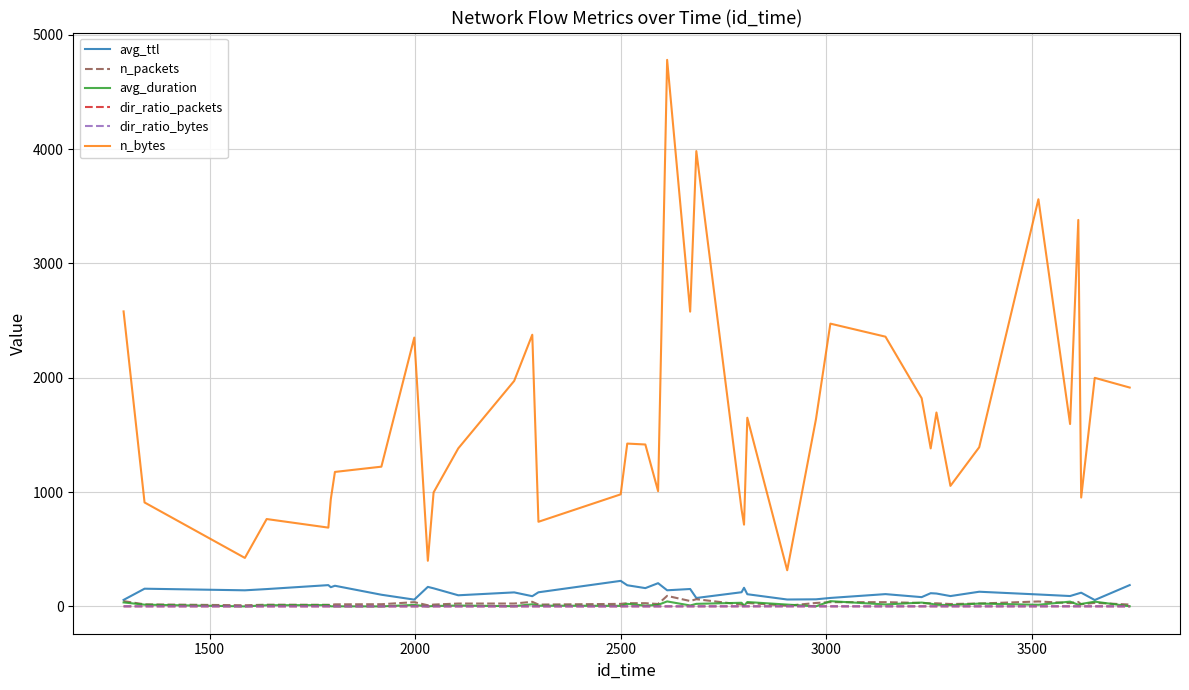

Which series has the largest range (max minus min)?

n_bytes